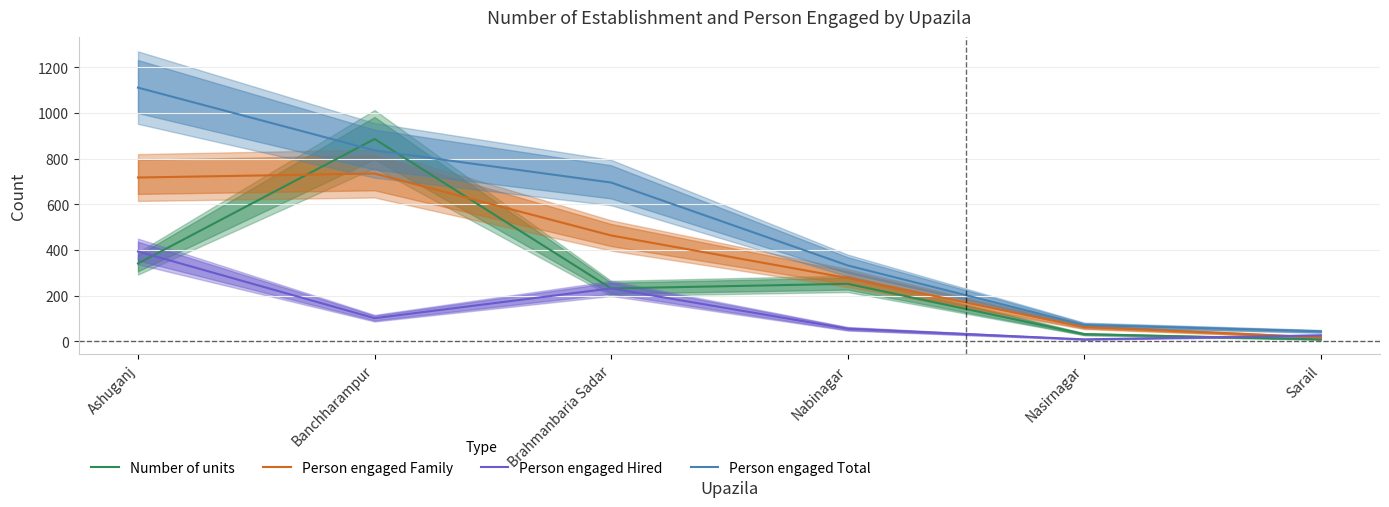

Reading left to right, list all the values displayed in this chart.

Number of units: 341.2	886.4	231.9	252.0	31.5	8.8
Person engaged Family: 717.5	735.0	463.8	277.4	63.0	17.5
Person engaged Hired: 393.8	101.5	231.9	55.1	8.8	26.2
Person engaged Total: 1111.2	836.5	695.6	332.5	71.8	43.8